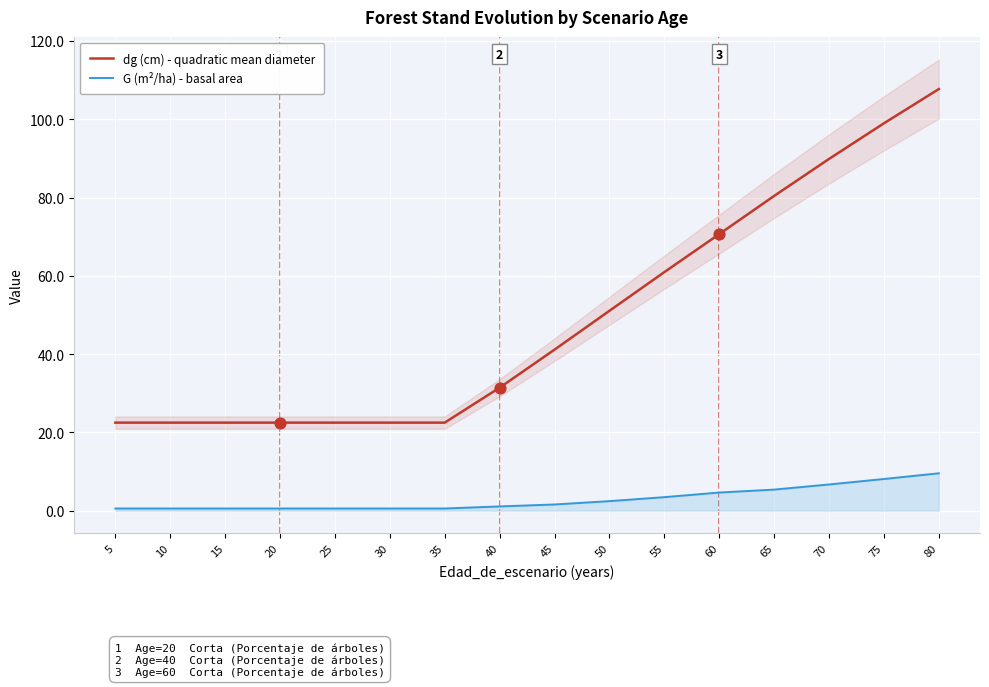

Is the value of G (m²/ha) - basal area at 55 greater than the value of dg (cm) - quadratic mean diameter at 35?

No